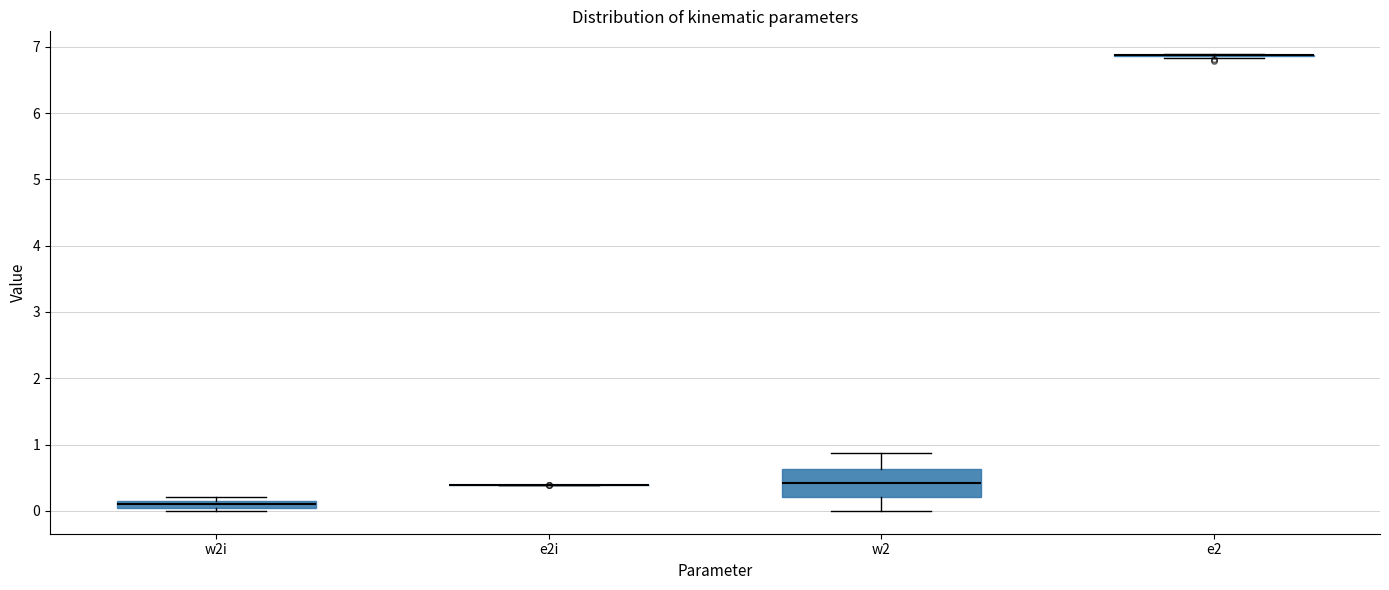

Which box is the tallest, from its lower edge to its upper edge?

w2